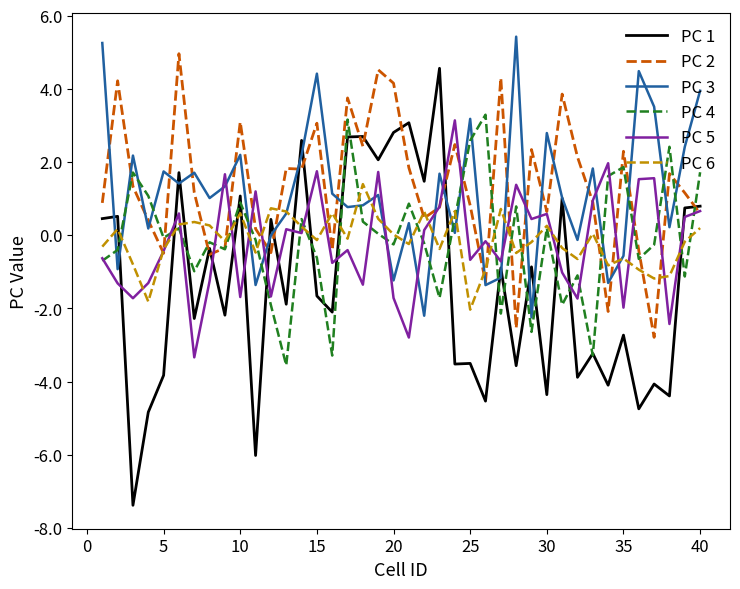

What is the smallest value displayed?

-7.4